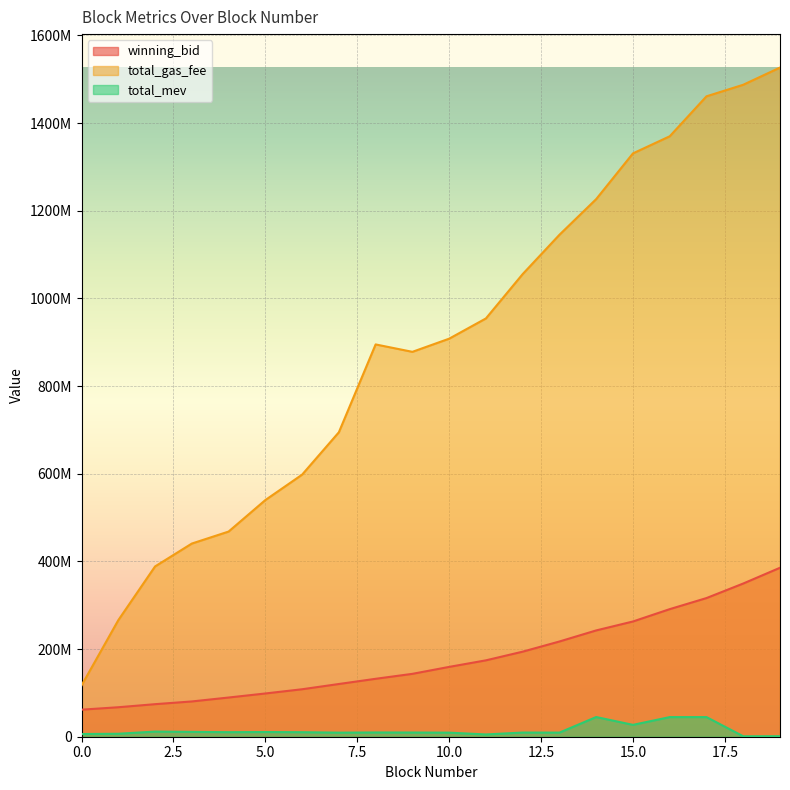

Which category has the highest value across all series?

19